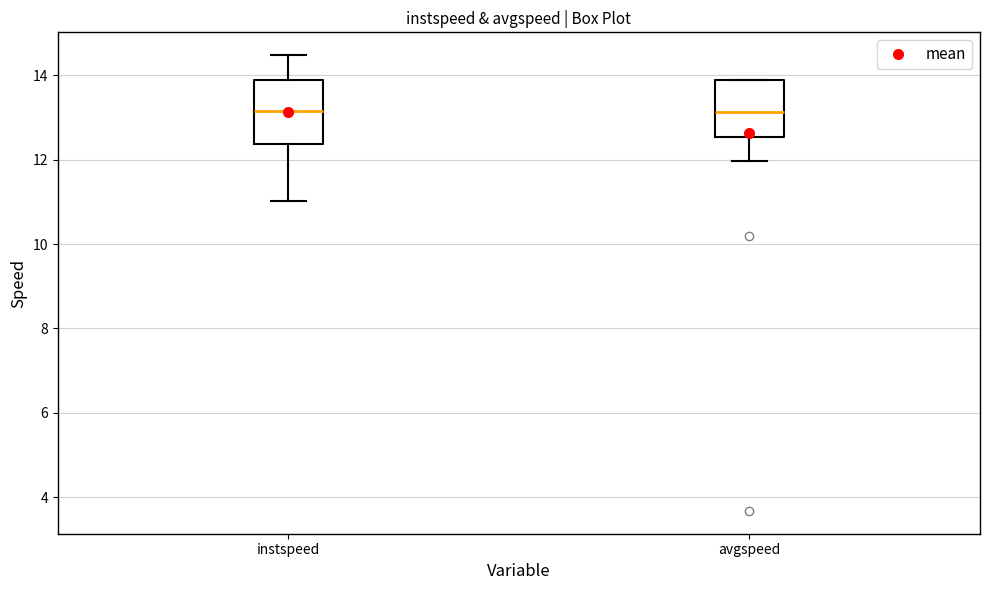

Reading left to right, read every box against the y-axis: the position of its median line, the range the box covers, and the ends of its whiskers. The values are not printed on the chart, so give them approximately, as read against the axis.

instspeed: median 13.2, box 12.4 to 13.8, whiskers 11.0 to 14.4
avgspeed: median 13.2, box 12.6 to 13.8, whiskers 12.0 to 13.8